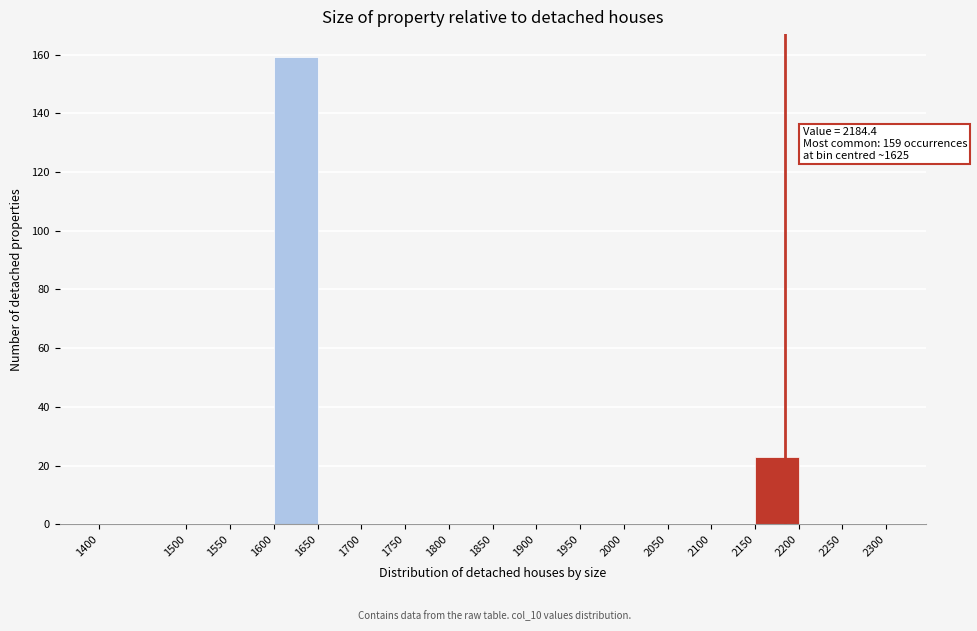

Which range on the x-axis has the tallest bar?

1600 to 1650